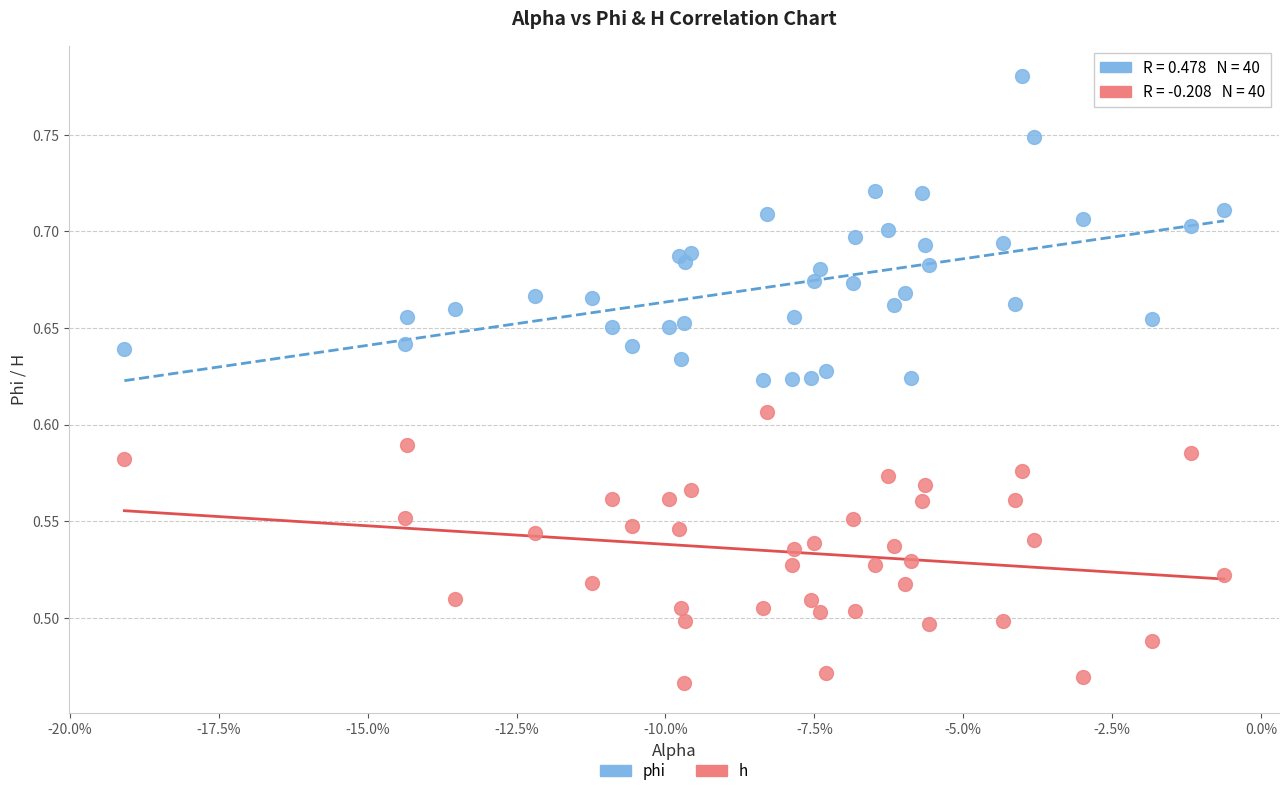

What are all the series names shown in the legend?

phi, h